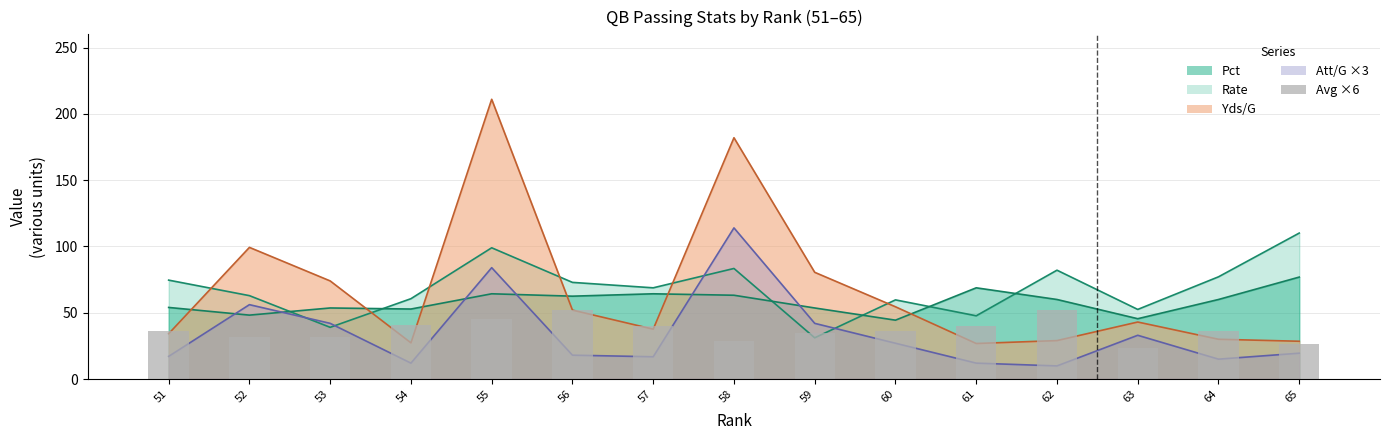

What is the value of the 4th bar from the left?

40.8